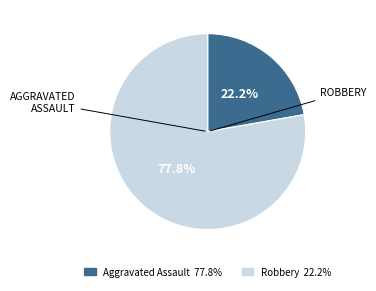

Does any single category account for the majority?

Yes